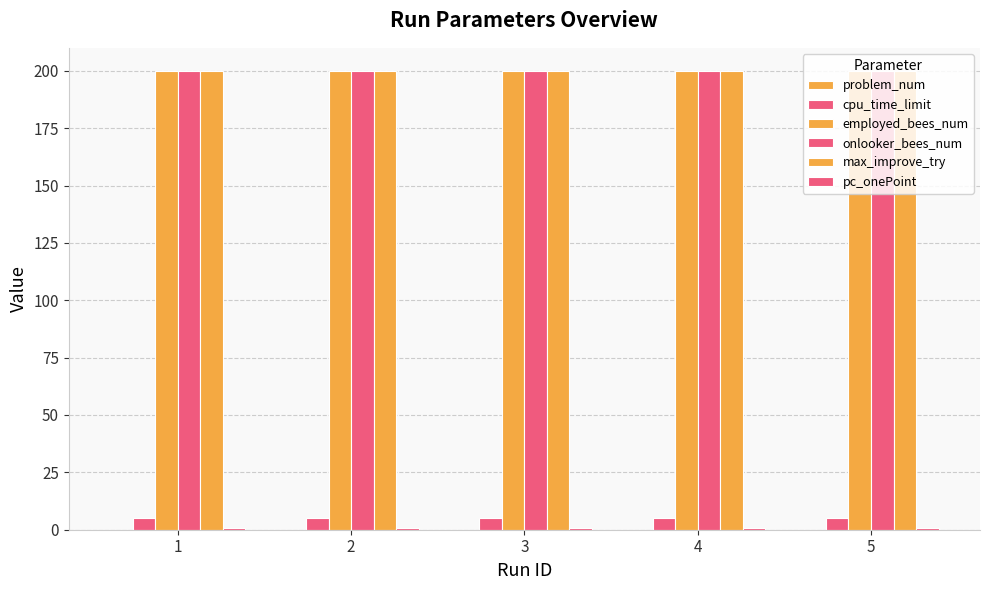

What is the total value across all series at 5?

605.7